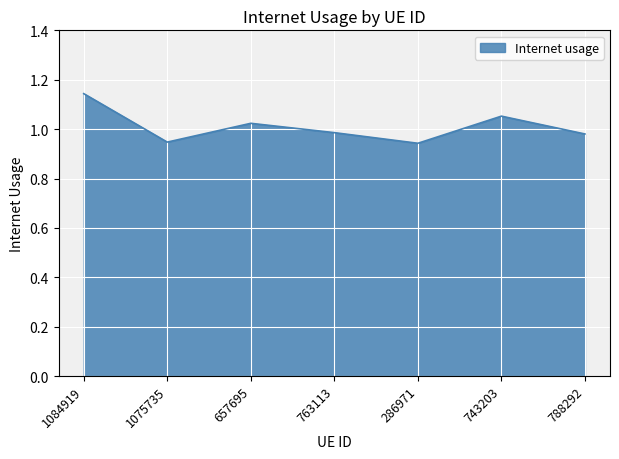

Which label corresponds to the largest value in the chart?

1084919